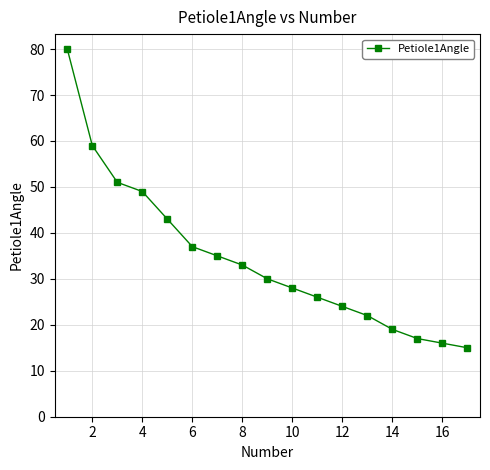

What is the smallest value displayed?

15